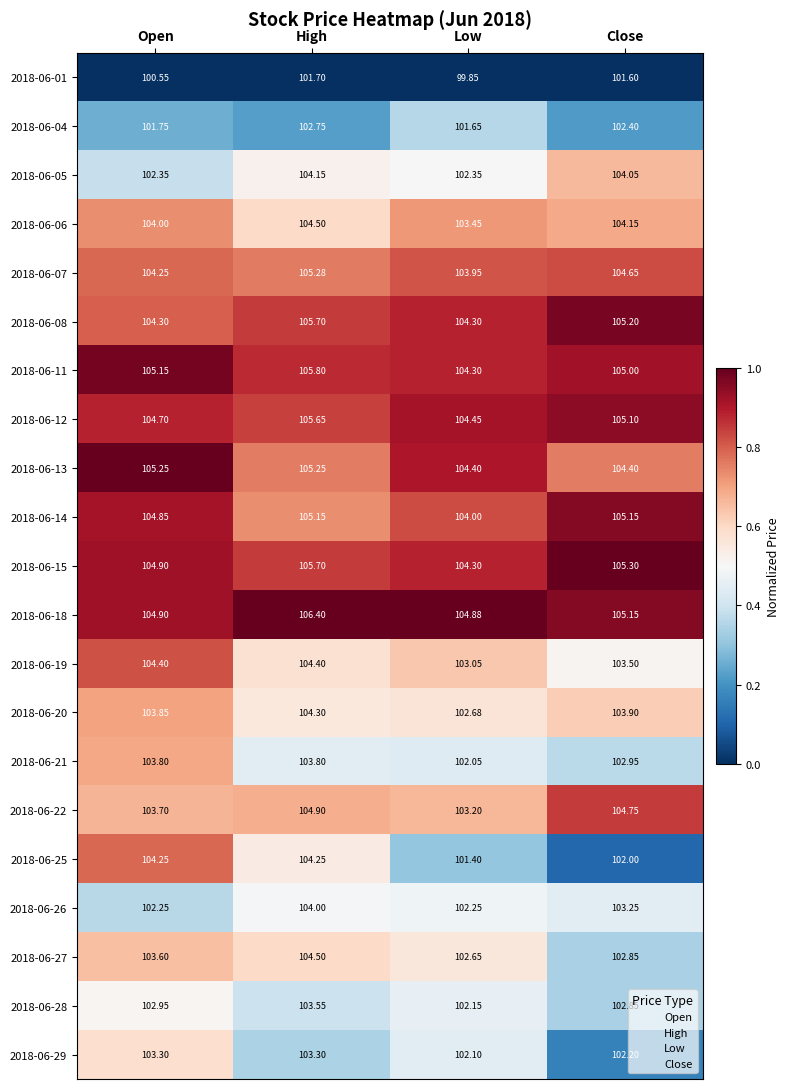

At which label does 2018-06-04 first exceed 102?

High